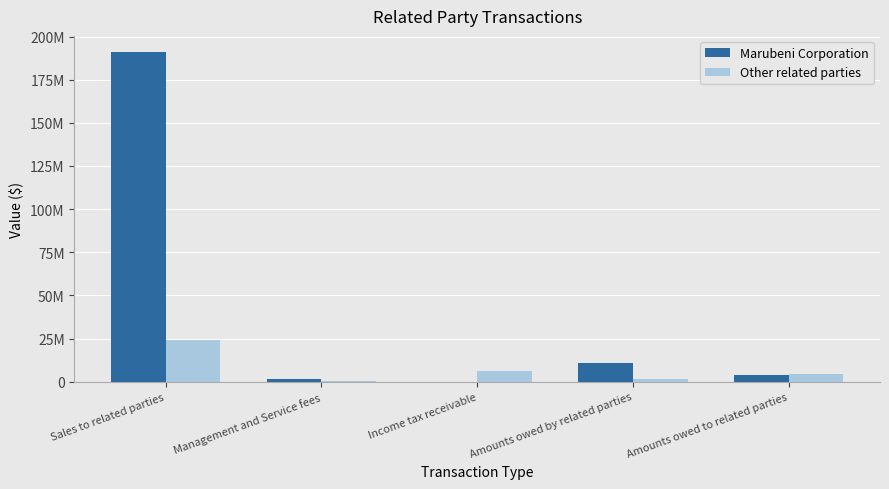

At which label is Other related parties closest to 12117448?

Income tax receivable